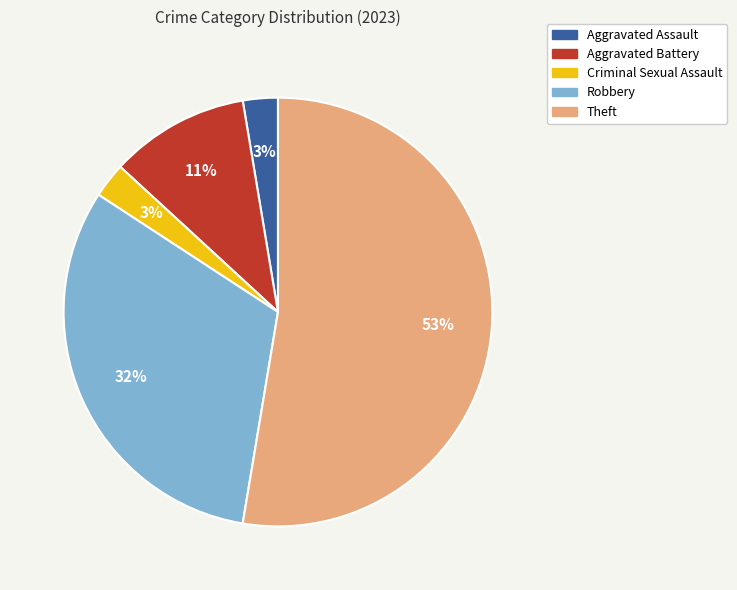

To the nearest percent, what is the combined percentage of Aggravated Assault and Theft?

55%